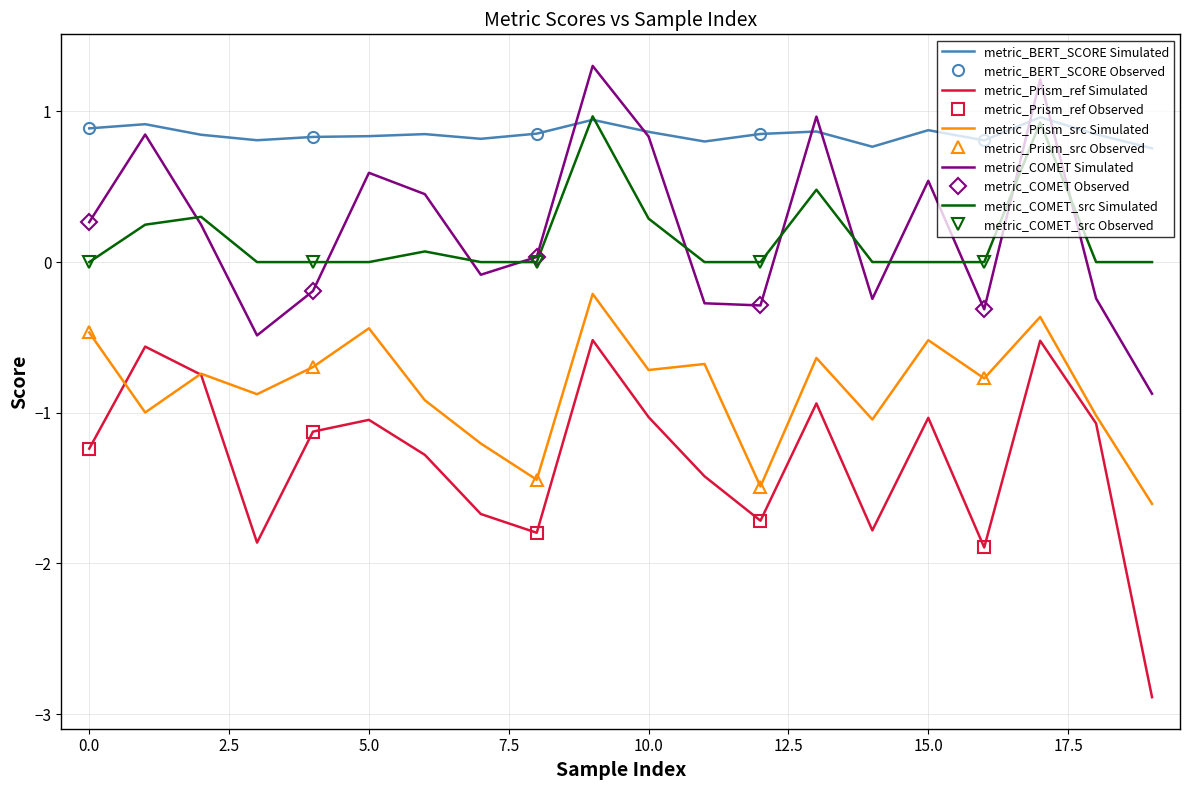

List the labels in order of metric_COMET_src value, smallest first.

0, 8, 12, 15, 19, 7, 11, 18, 4, 3, 16, 5, 14, 6, 1, 10, 2, 13, 17, 9